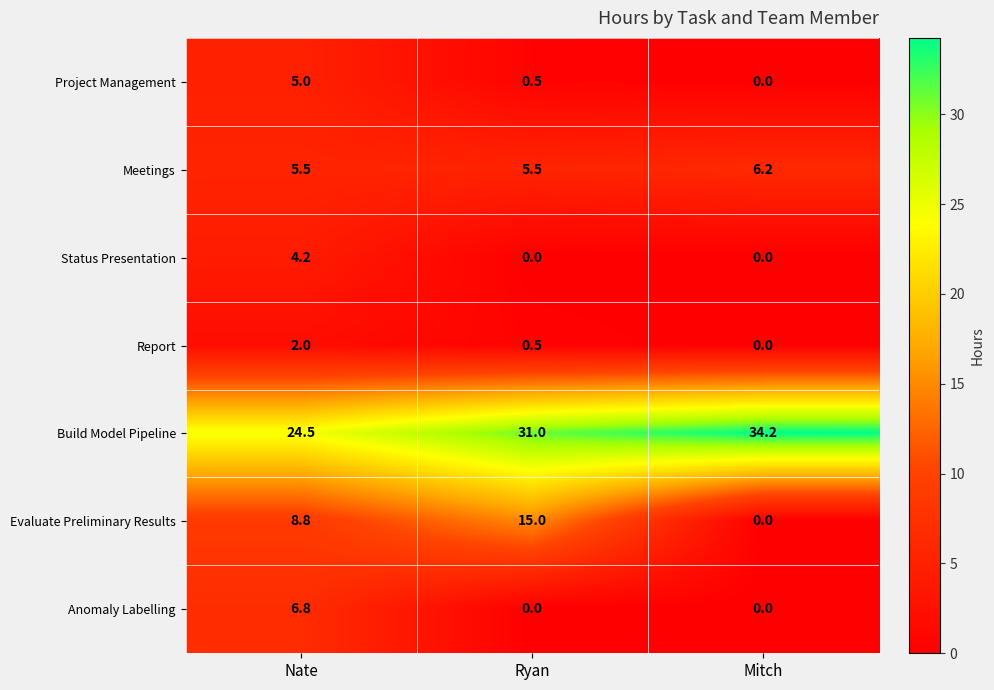

Reading left to right, transcribe all the data shown in this chart.

Project Management: 5.0	0.5	0.0
Meetings: 5.5	5.5	6.2
Status Presentation: 4.2	0.0	0.0
Report: 2.0	0.5	0.0
Build Model Pipeline: 24.5	31.0	34.2
Evaluate Preliminary Results: 8.8	15.0	0.0
Anomaly Labelling: 6.8	0.0	0.0